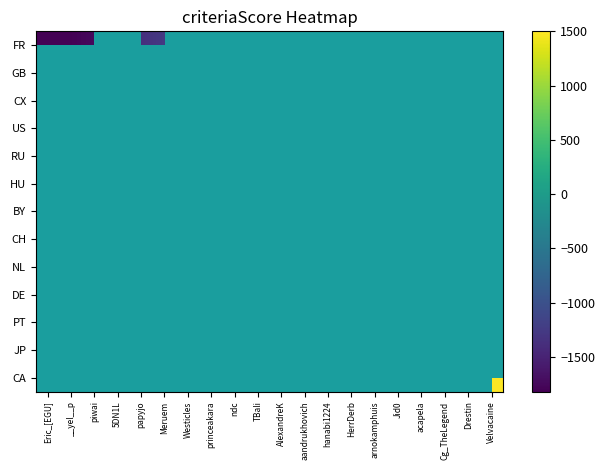

Which has a higher value, acapela or Velvacaine?

Velvacaine